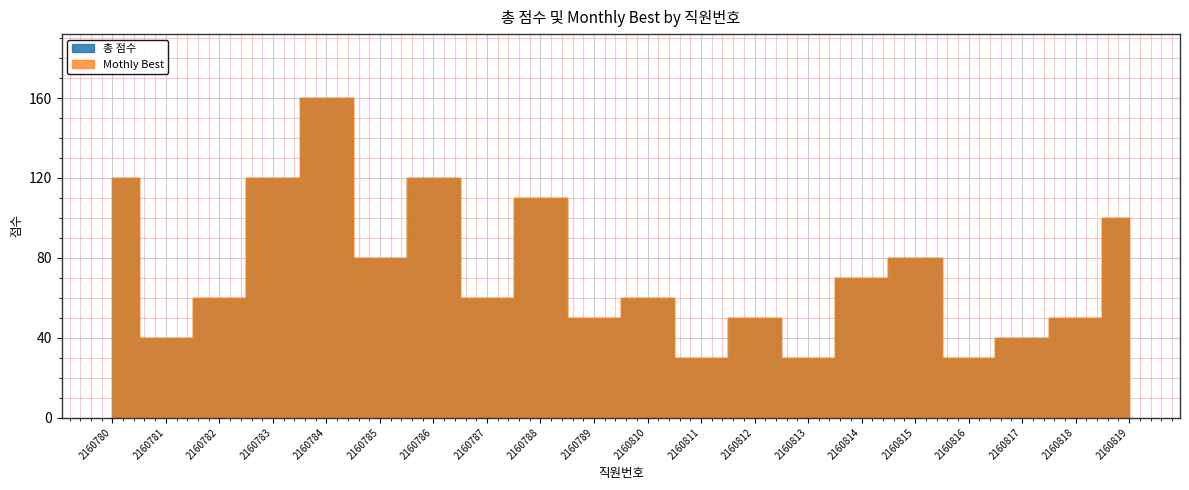

Where is Mothly Best nearest to the value 95?

2160819